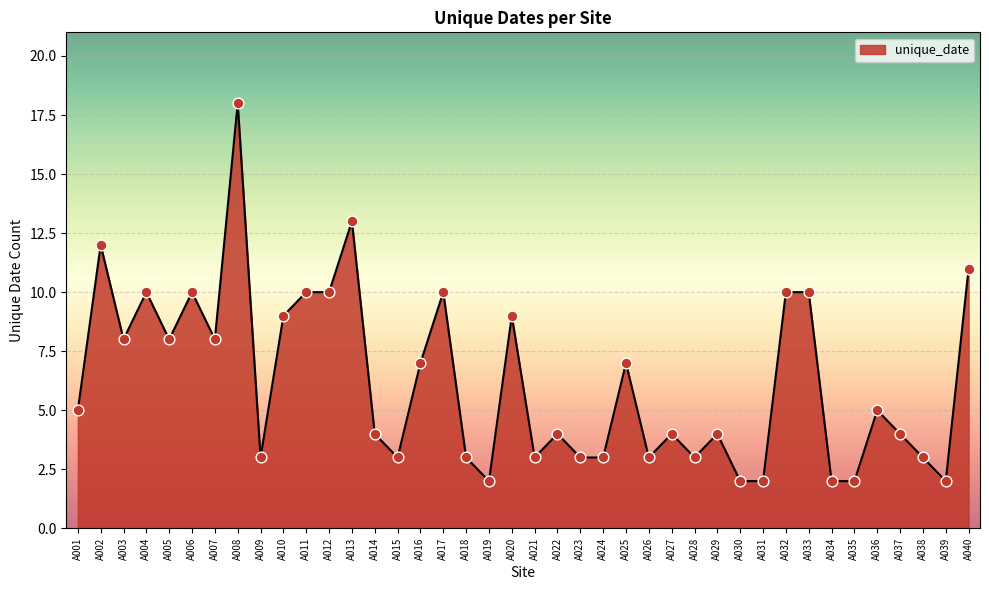

What is the change in value from A003 to A038?

-5